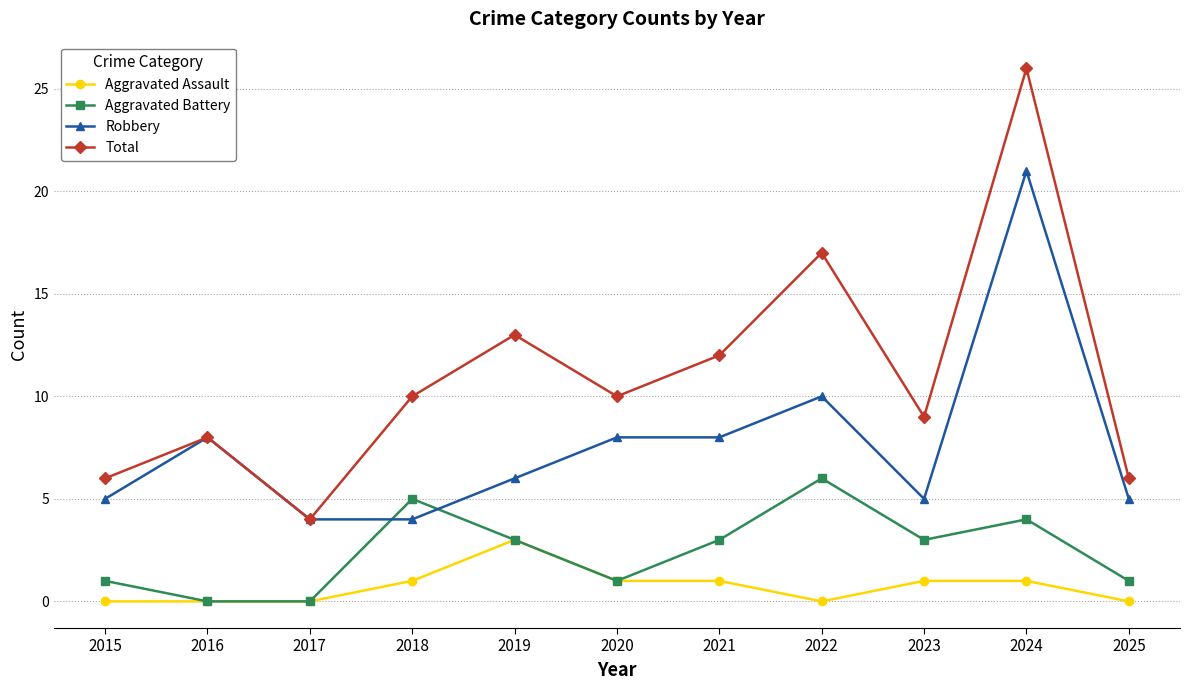

What is the sum of the Aggravated Assault values at 2025 and 2018?

1